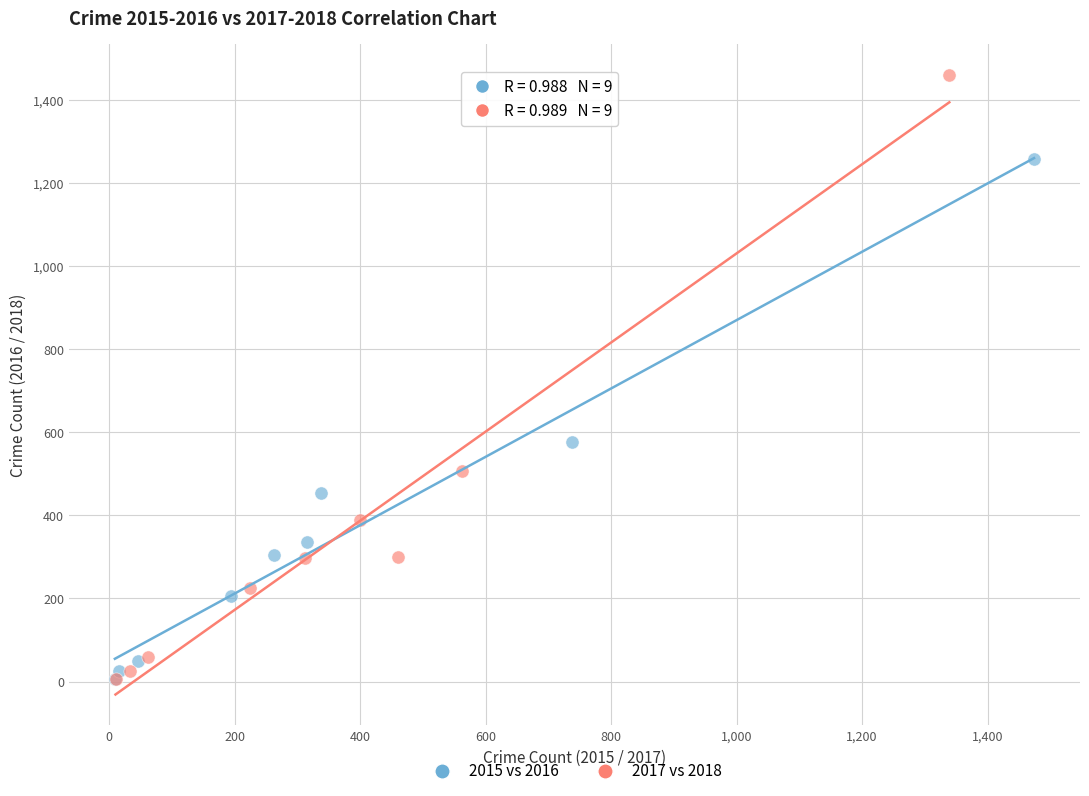

What are all the series names shown in the legend?

2015 vs 2016, 2017 vs 2018